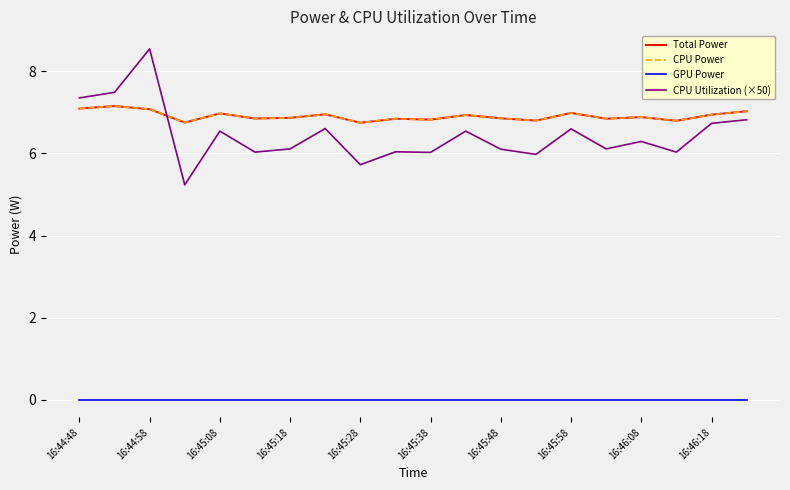

What are all the series names shown in the legend?

Total Power, CPU Power, GPU Power, CPU Utilization (×50)